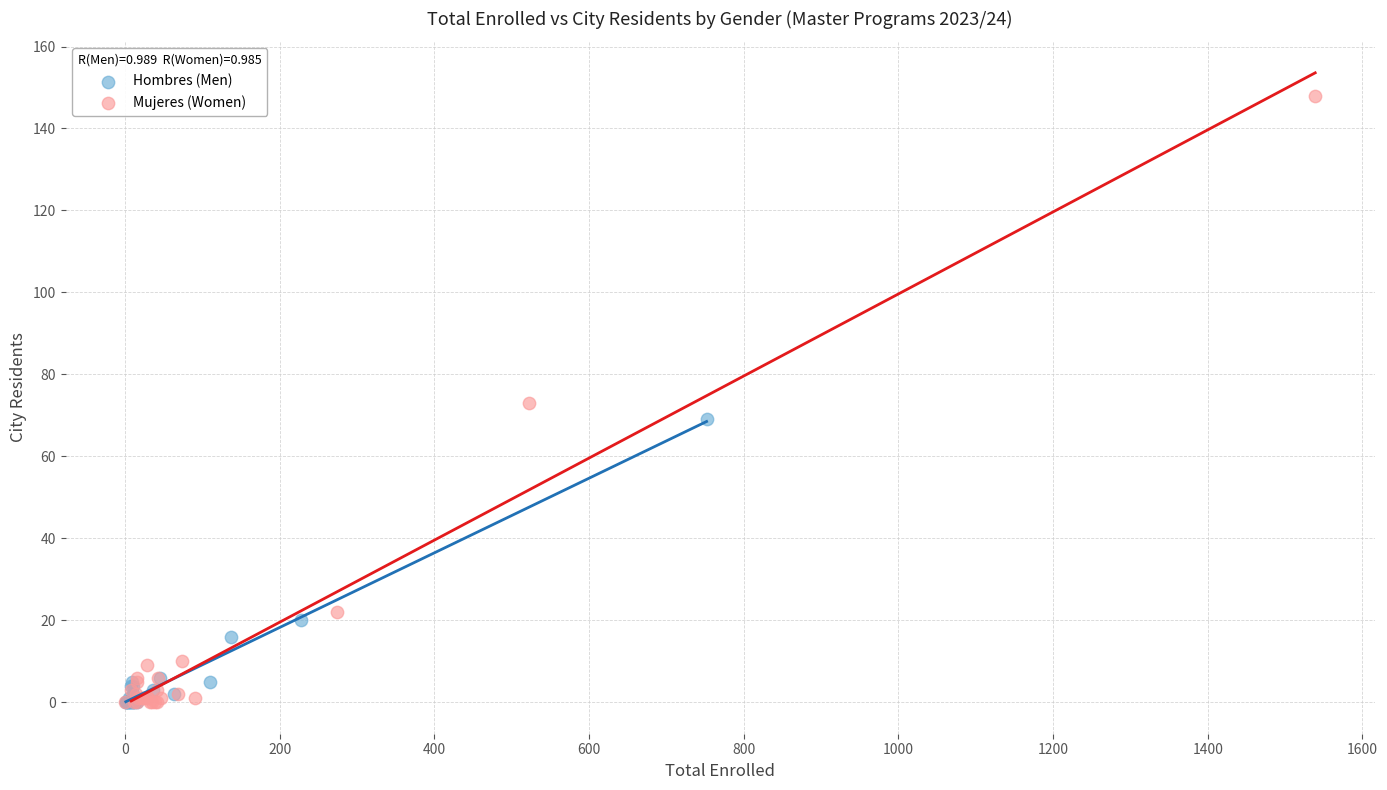

Which series reaches the maximum Y coordinate?

Mujeres (Women)